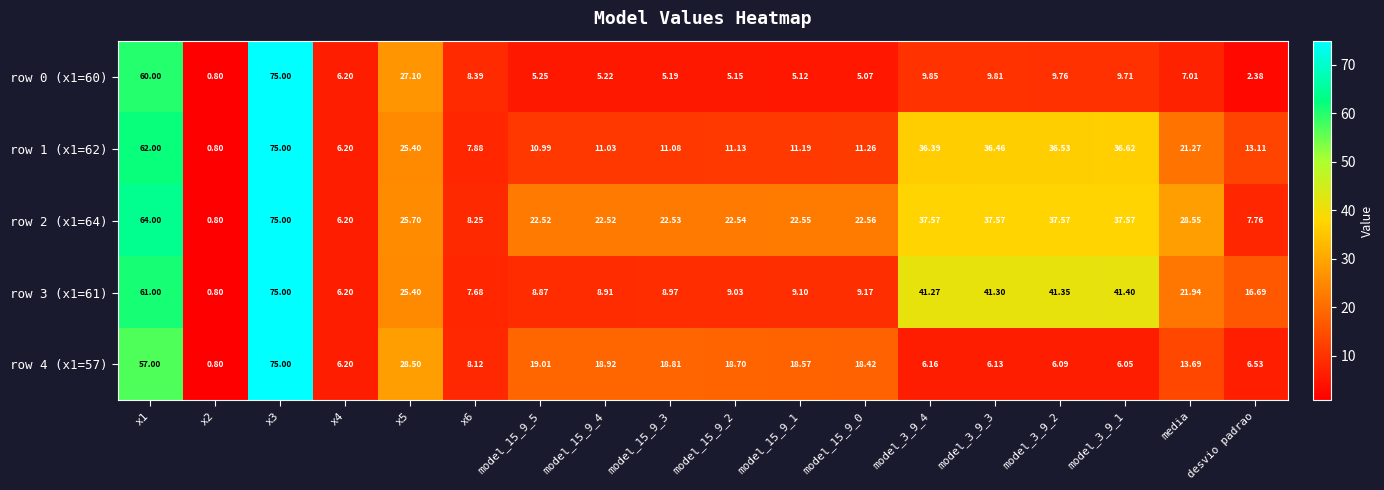

Is the value of row 1 (x1=62) at model_3_9_3 greater than the value of row 0 (x1=60) at model_15_9_0?

Yes